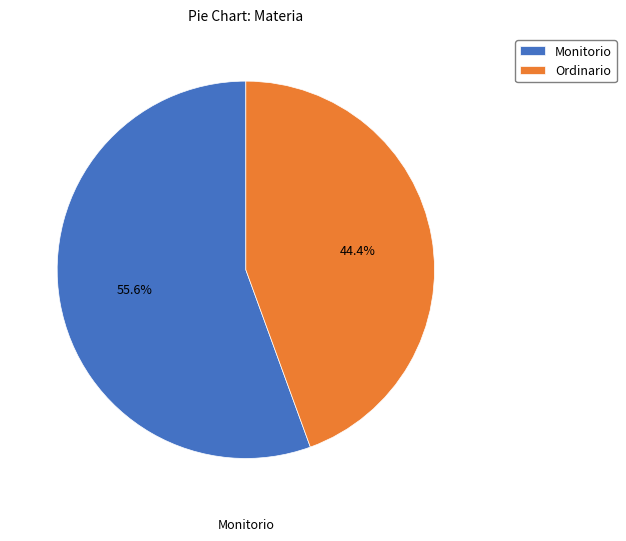

To the nearest percent, what is the average slice percentage?

50%